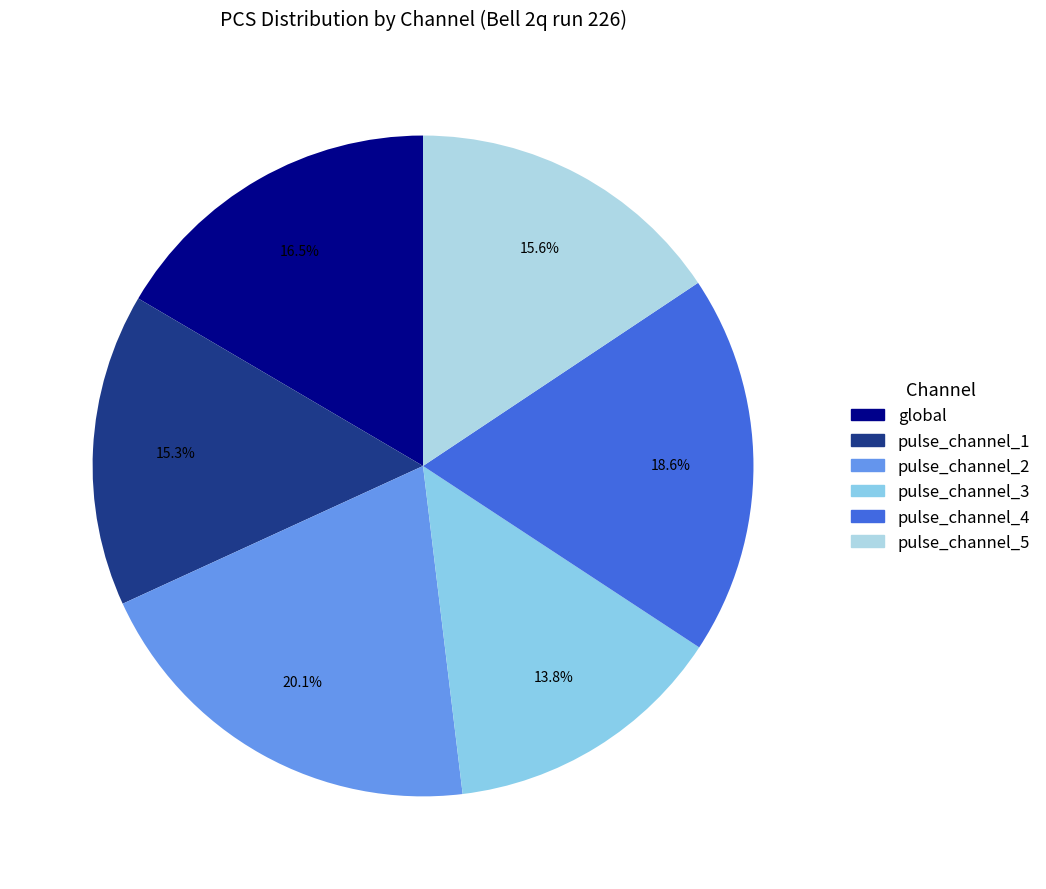

True or false: global accounts for 17% of the total.

True